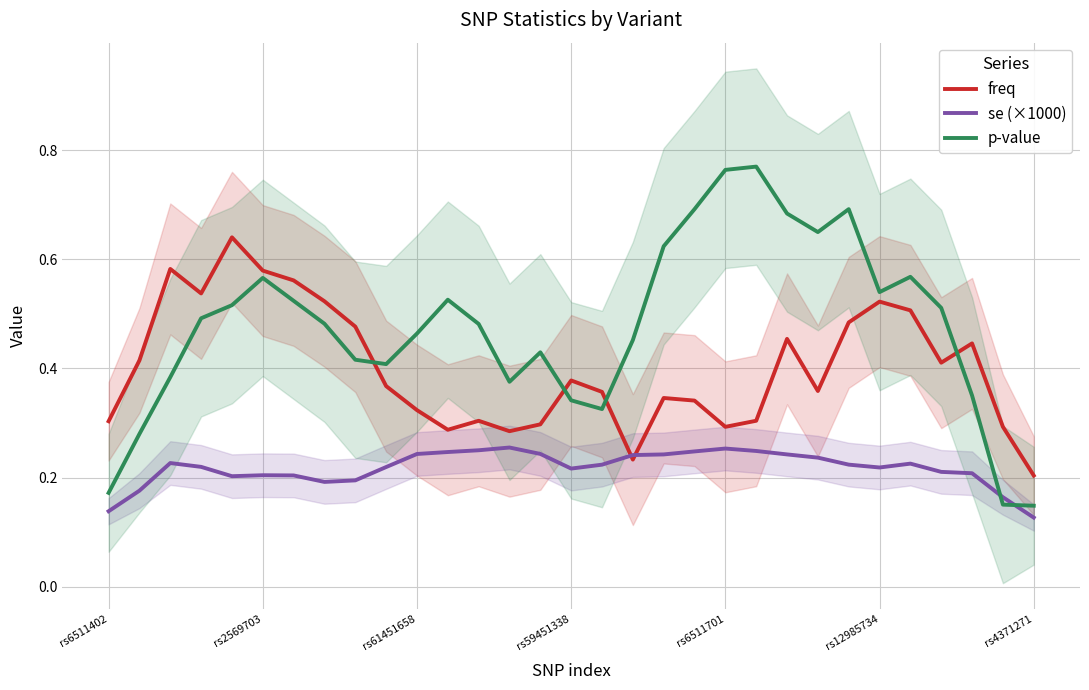

Rank the series by their maximum value, from lowest to highest.

se (×1000), freq, p-value